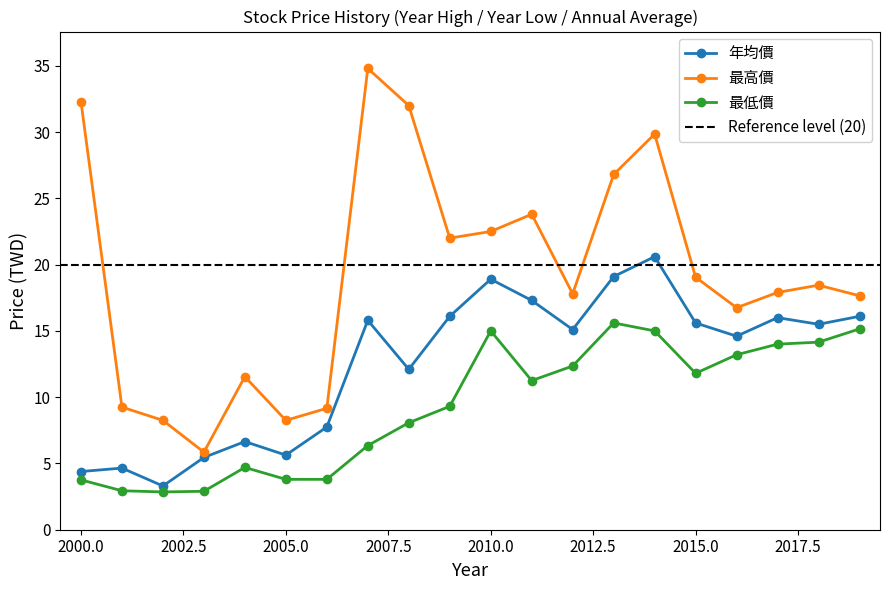

Reading left to right, transcribe all the data shown in this chart.

年均價: 2000=4.4	2001=4.7	2002=3.3	2003=5.5	2004=6.7	2005=5.6	2006=7.8	2007=15.8	2008=12.1	2009=16.1	2010=18.9	2011=17.3	2012=15.1	2013=19.1	2014=20.6	2015=15.6	2016=14.6	2017=16.0	2018=15.5	2019=16.1
最高價: 2000=32.3	2001=9.2	2002=8.2	2003=5.8	2004=11.6	2005=8.2	2006=9.2	2007=34.8	2008=32.0	2009=22.0	2010=22.5	2011=23.8	2012=17.8	2013=26.8	2014=29.9	2015=19.1	2016=16.8	2017=17.9	2018=18.4	2019=17.6
最低價: 2000=3.8	2001=2.9	2002=2.9	2003=2.9	2004=4.7	2005=3.8	2006=3.8	2007=6.3	2008=8.1	2009=9.3	2010=15.0	2011=11.2	2012=12.3	2013=15.6	2014=15.0	2015=11.8	2016=13.2	2017=14.0	2018=14.2	2019=15.2